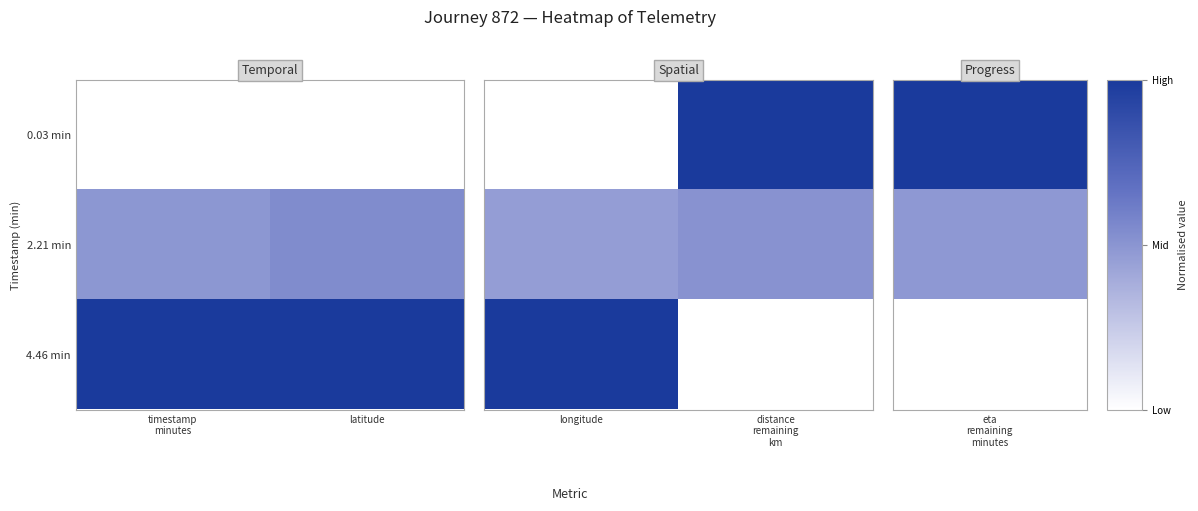

Between longitude and distance remaining km, which series saw the biggest shift?

0.03 min